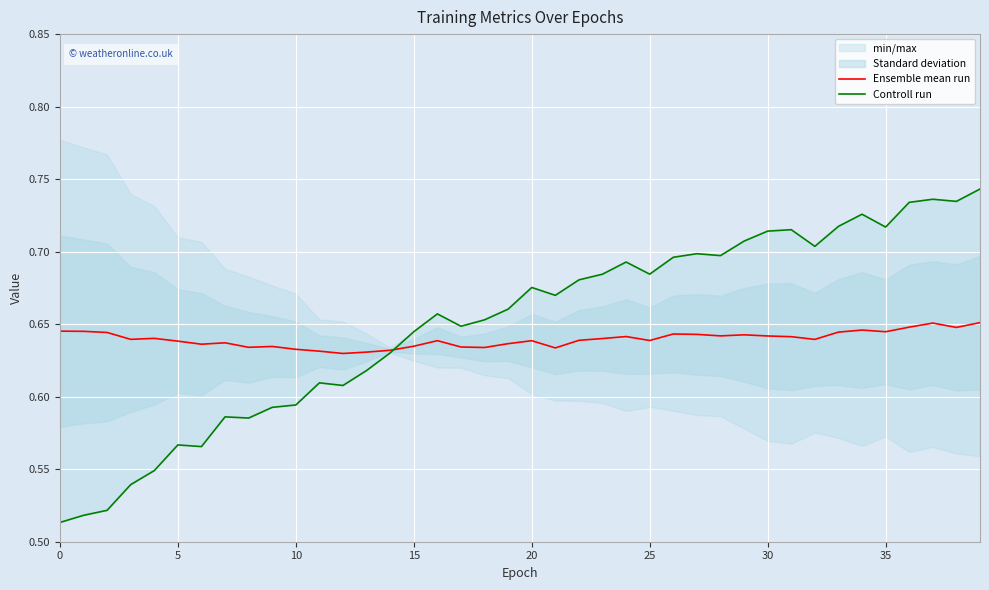

True or false: Ensemble mean run has a value of 0.3 at 15.

False